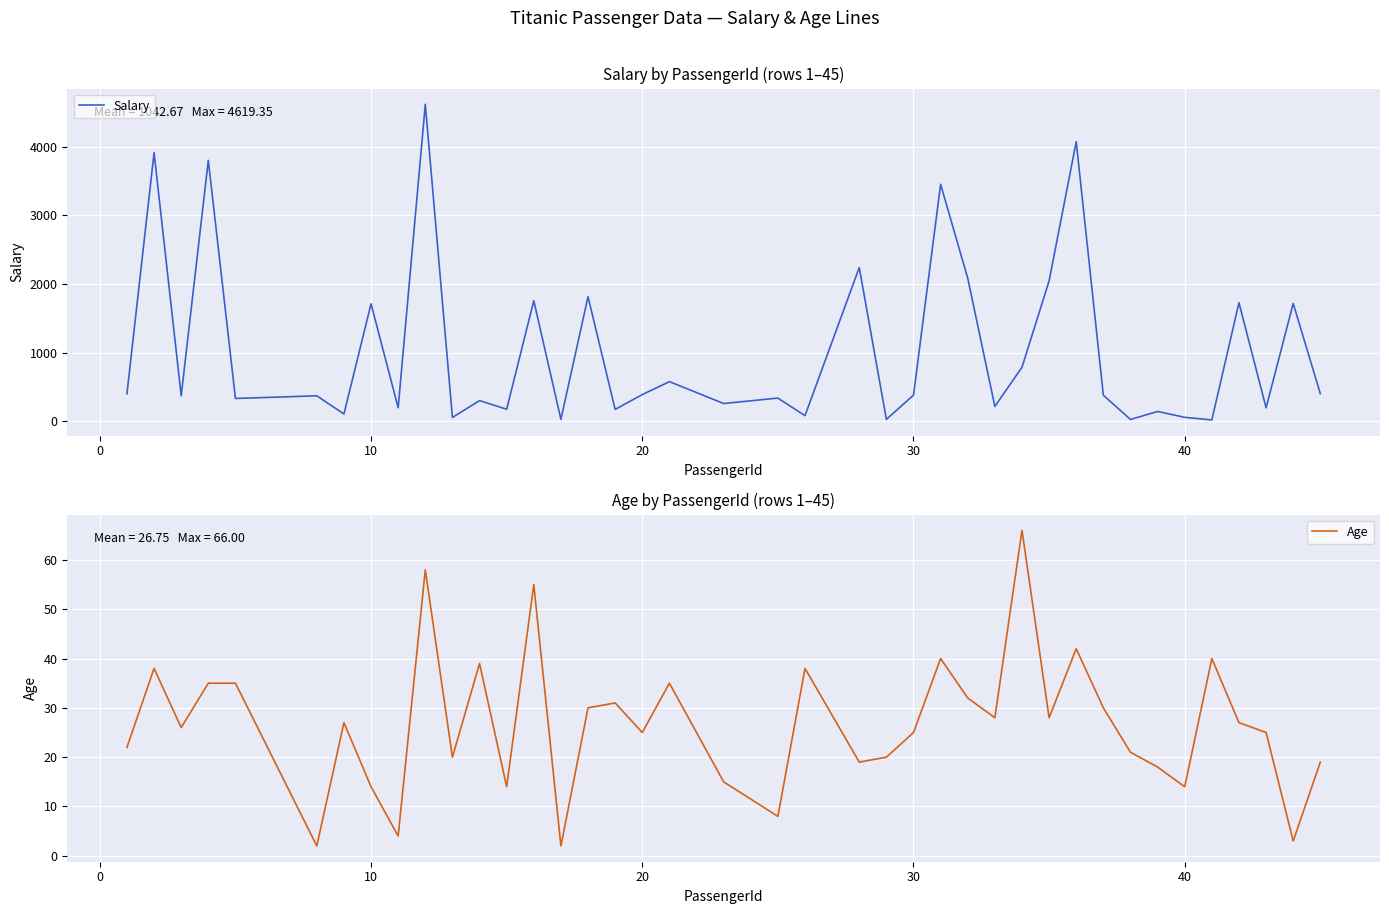

In Age, how many points are lower than both neighbors (excluding endpoints)?

13